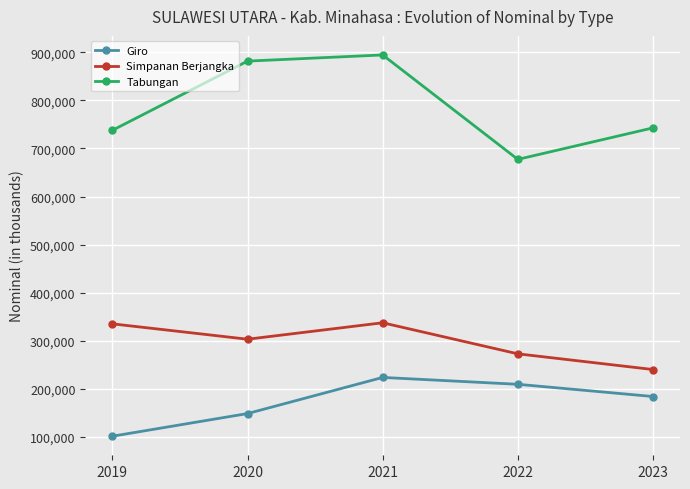

What are all the series names shown in the legend?

Giro, Simpanan Berjangka, Tabungan